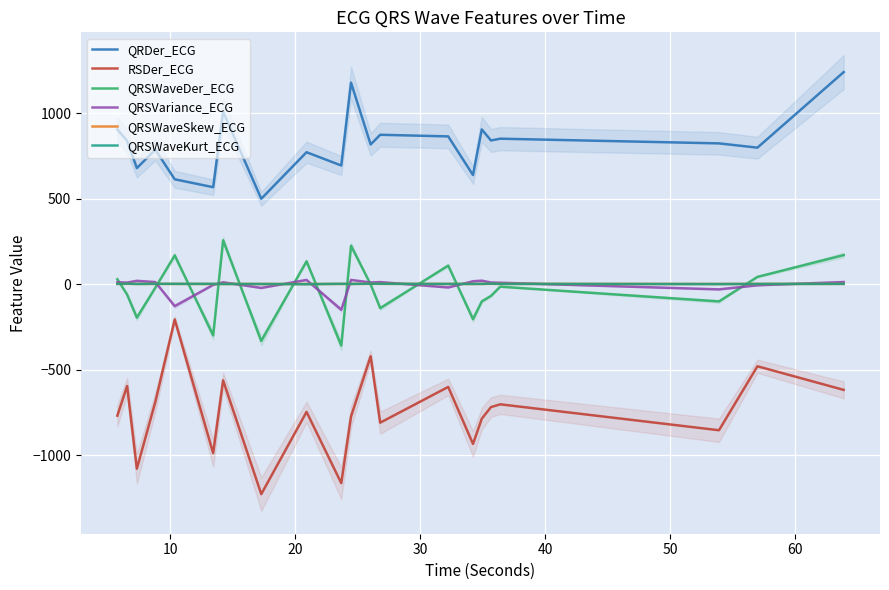

True or false: RSDer_ECG and QRDer_ECG intersect in this chart.

False